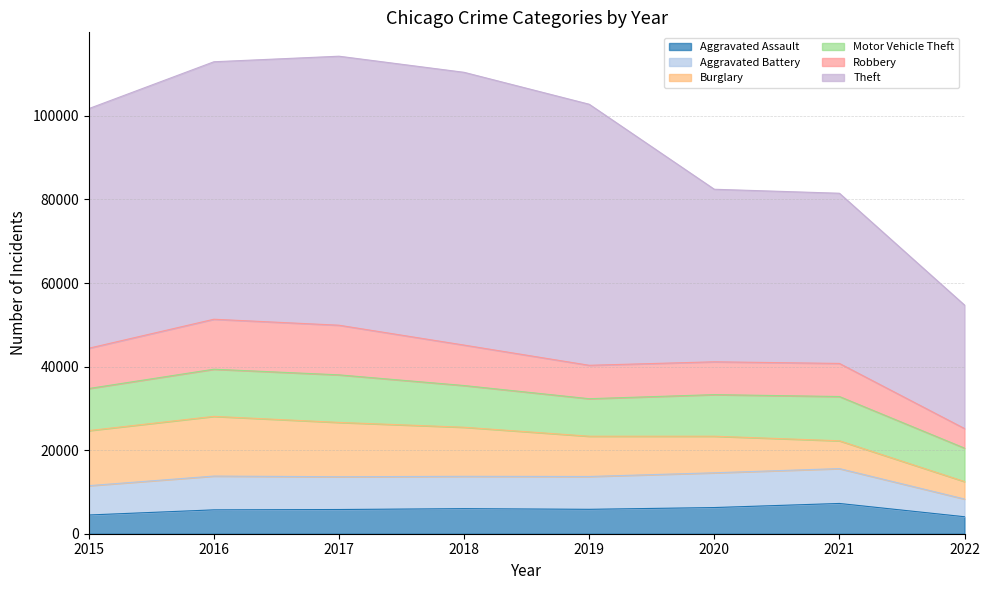

Reading right to left, extract all data points from this chart.

Aggravated Assault: 4063	7242	6263	5840	6001	5793	5712	4480
Aggravated Battery: 4241	8347	8320	7857	7735	7845	8085	7018
Burglary: 4180	6654	8754	9639	11746	13001	14289	13184
Motor Vehicle Theft: 8006	10592	9953	8978	9983	11380	11286	10068
Robbery: 4685	7919	7855	7994	9679	11880	11960	9638
Theft: 29551	40730	41293	62477	65281	64380	61618	57347